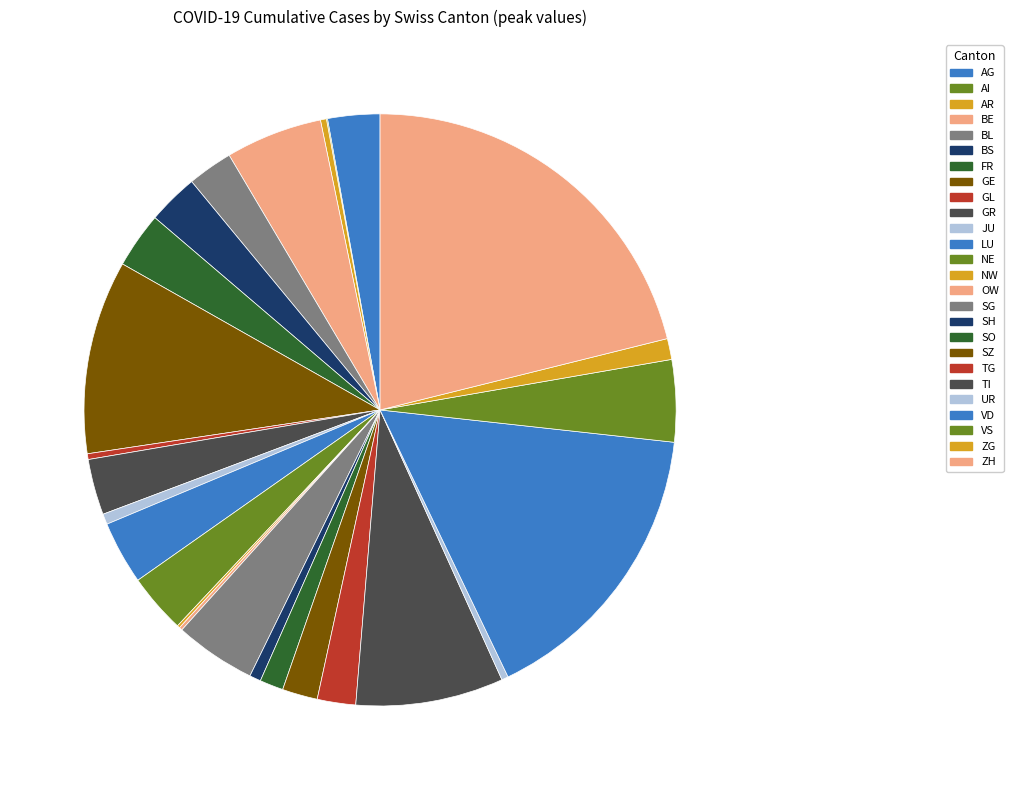

Between AG and GL, which is larger?

AG